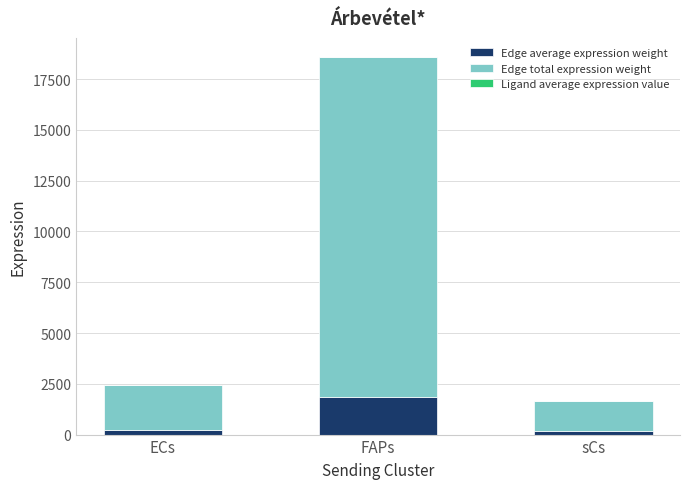

What is the average value of the Edge average expression weight series?

756.5